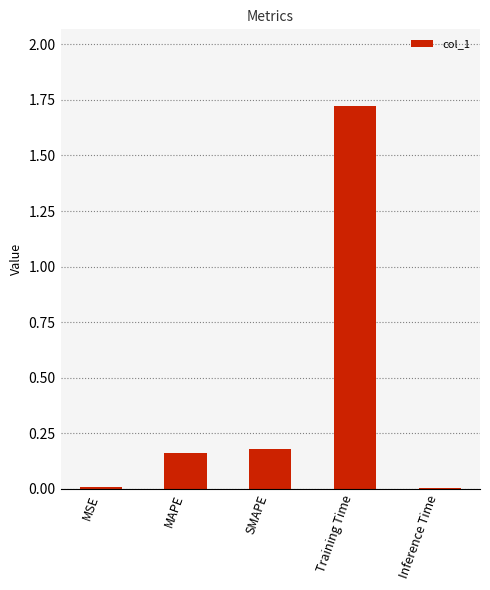

What is the label of the 4th bar from the left?

Training Time